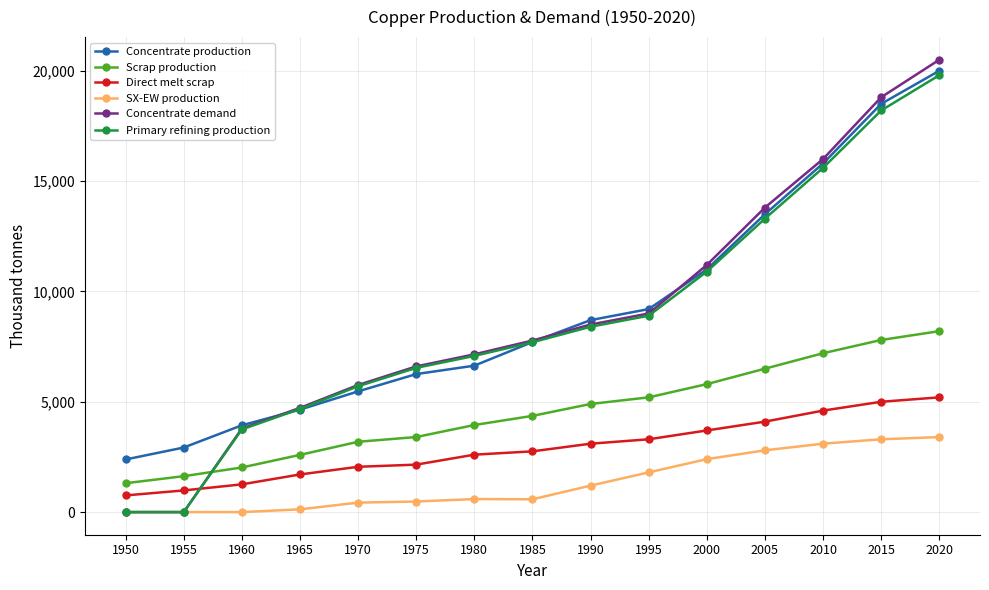

What is the highest value of the Primary refining production series?

19800.0